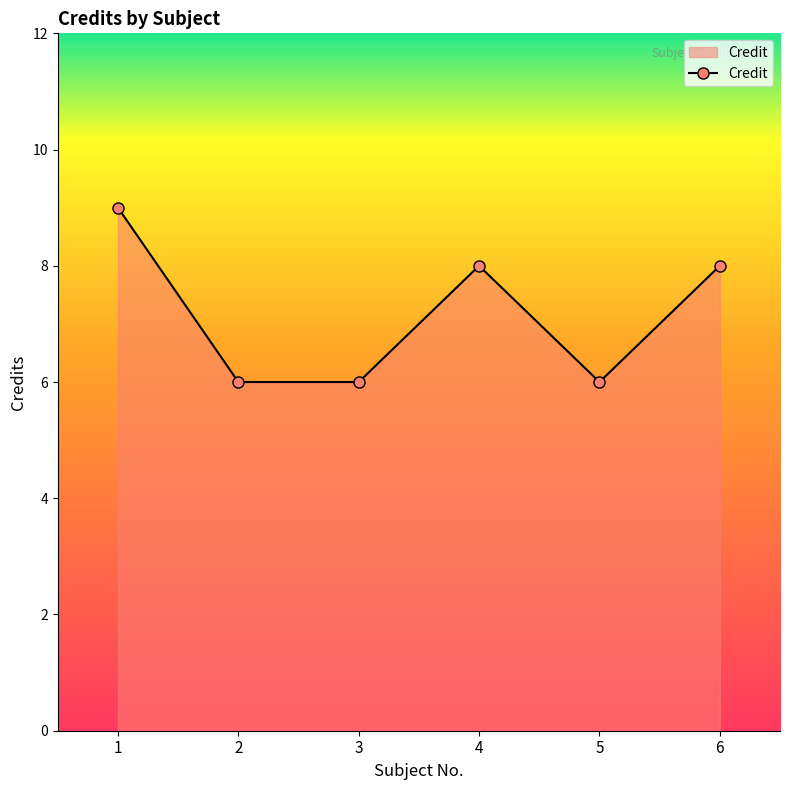

How many points are higher than both their immediate neighbors (excluding endpoints)?

1